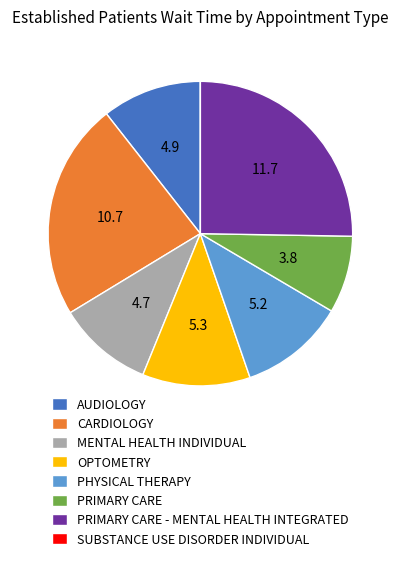

What is the ratio of the value at MENTAL HEALTH INDIVIDUAL to the value at PRIMARY CARE?

1.2